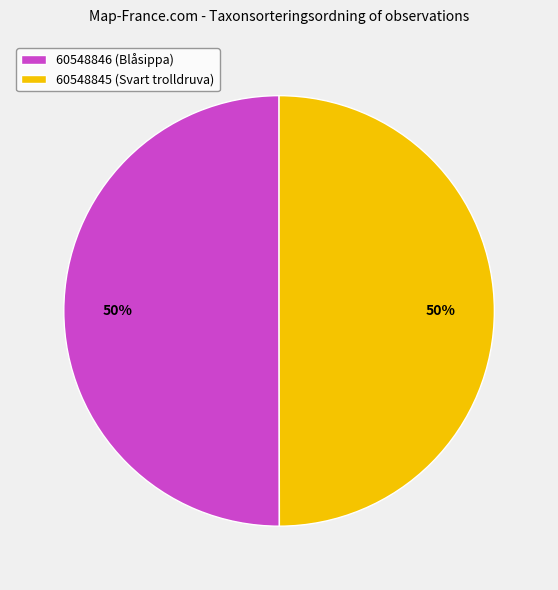

Is it true that 60548846 (Blåsippa) is 44% of the pie?

False